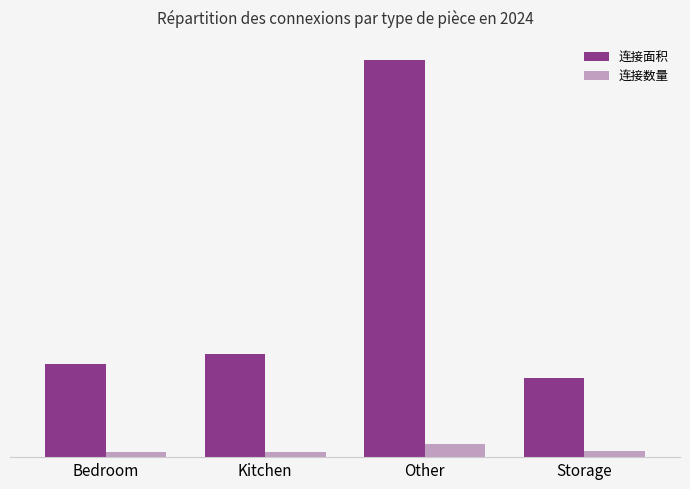

Does the chart contain stacked bars?

No